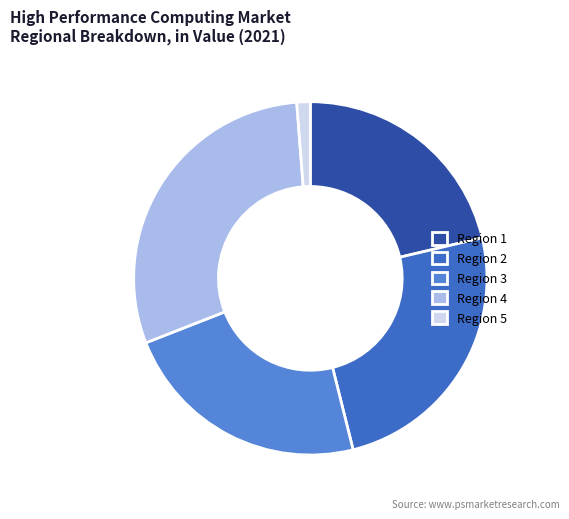

Rank the categories by value from highest to lowest.

Region 4, Region 2, Region 3, Region 1, Region 5